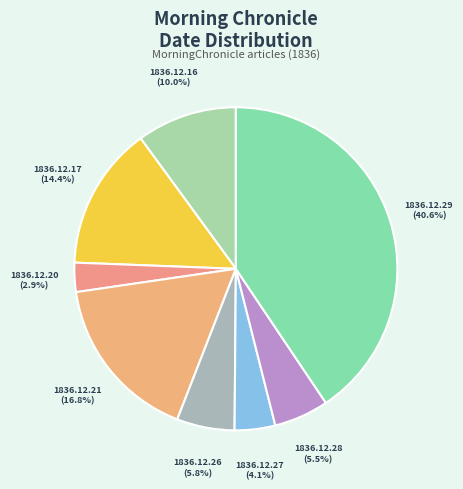

Which category has the smallest portion of the pie?

1836.12.20